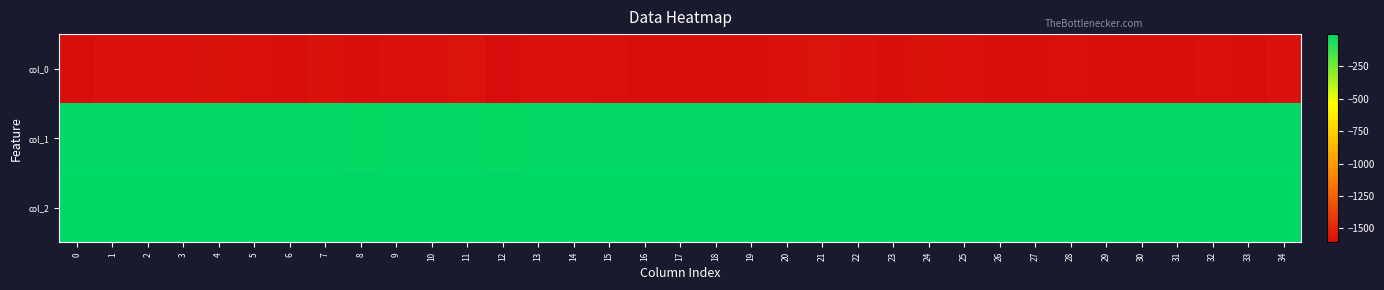

At 24, list the series in order from largest to smallest.

col_2, col_1, col_0